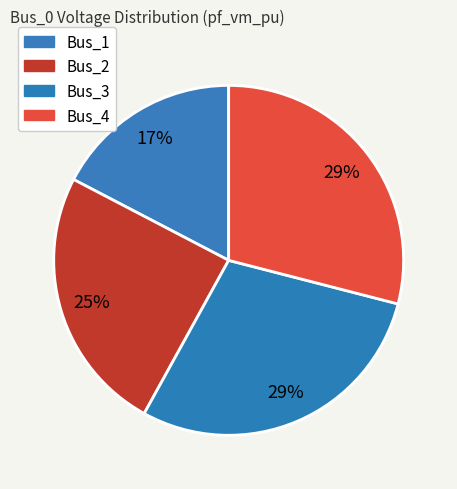

Does any single category account for the majority?

No